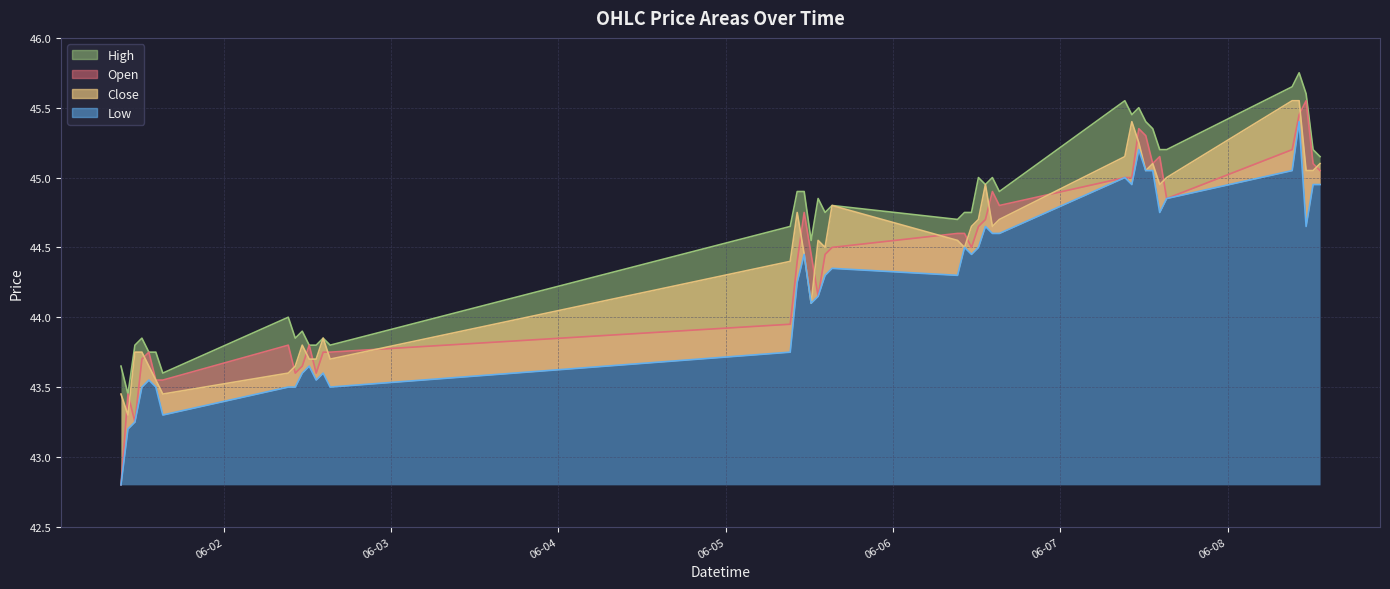

What is the spread (max minus min) of values at 2023-06-08 11:15?

0.9